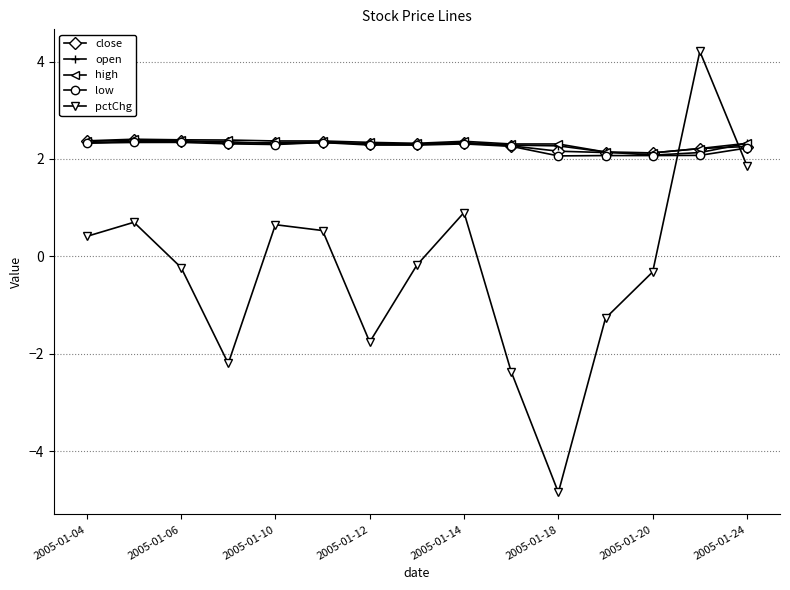

How many interior local peaks does the pctChg series have?

4